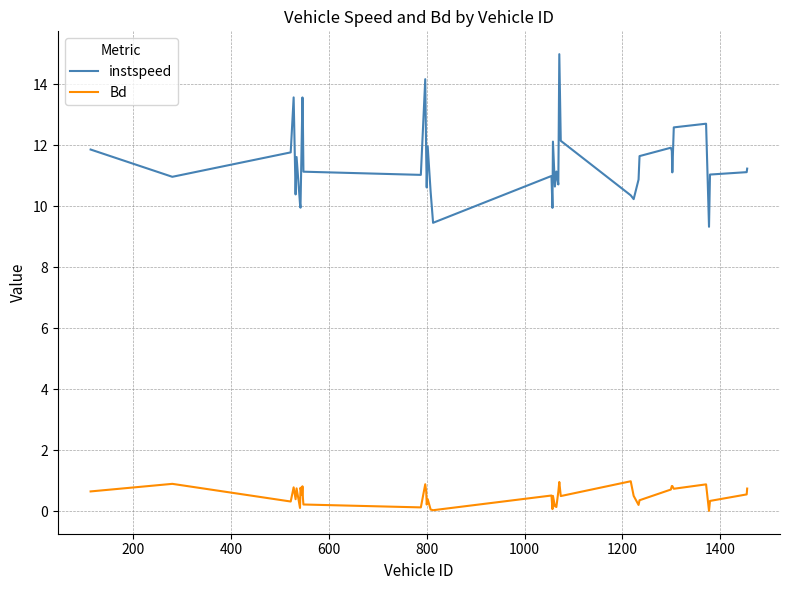

Does the chart display data point markers on the line(s)?

No